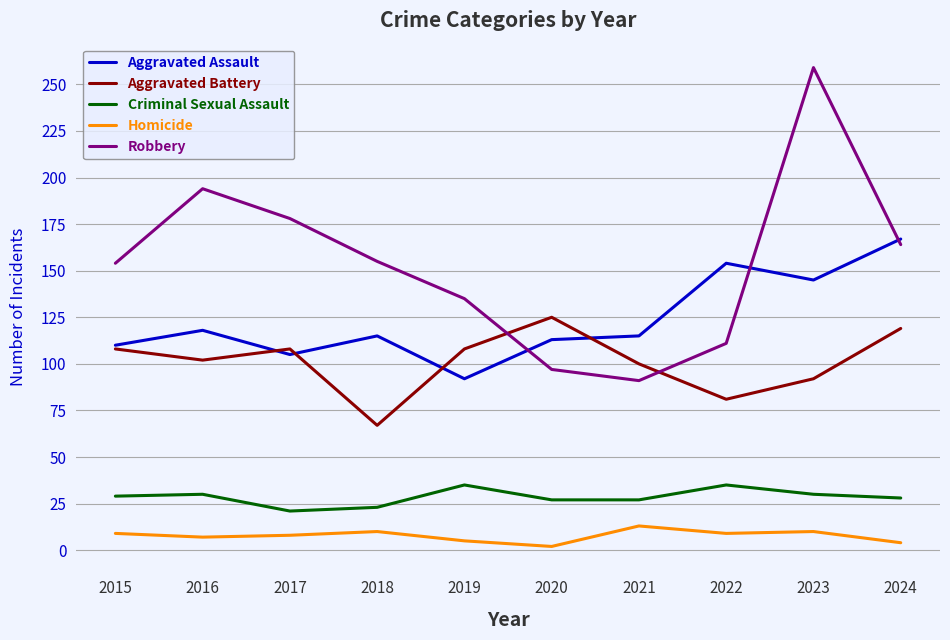

Between 2021 and 2023, which series saw the biggest shift?

Robbery